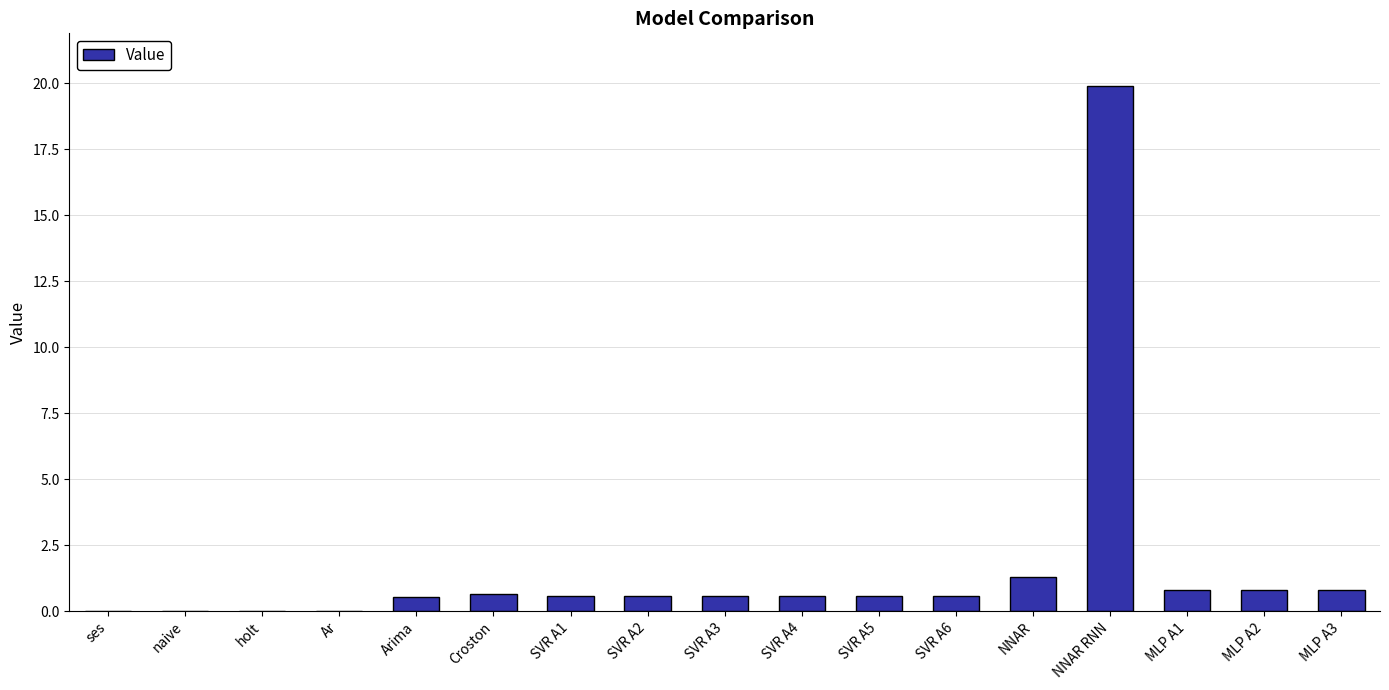

Between MLP A3 and NNAR, which is larger?

NNAR